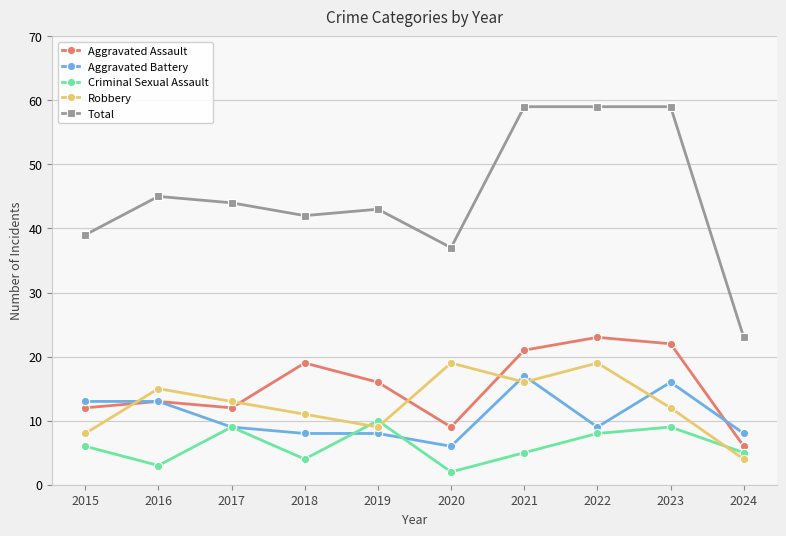

Which series changed the most between 2015 and 2018?

Aggravated Assault